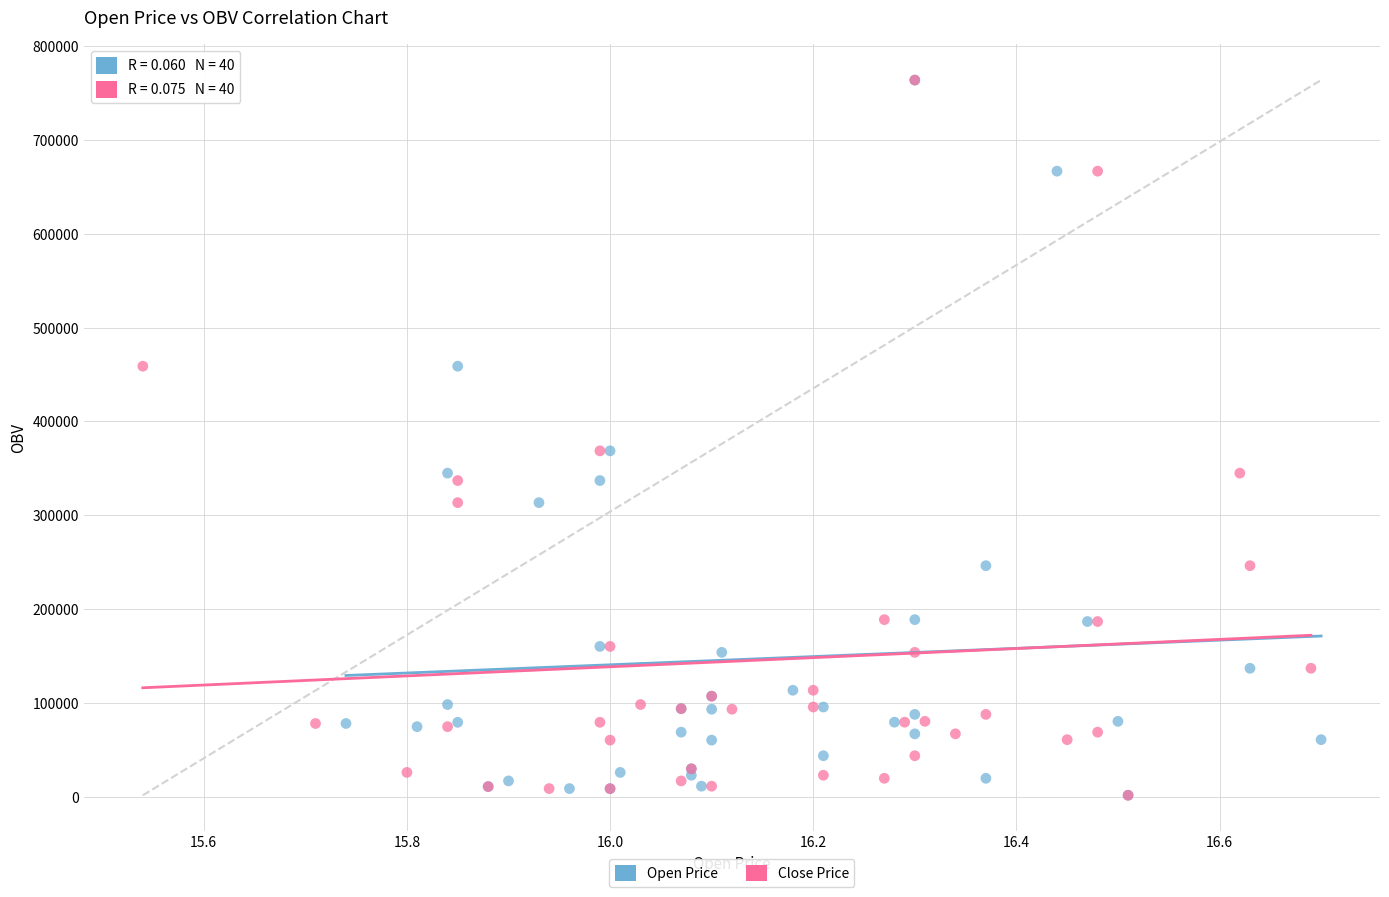

What are all the series names shown in the legend?

Open Price, Close Price